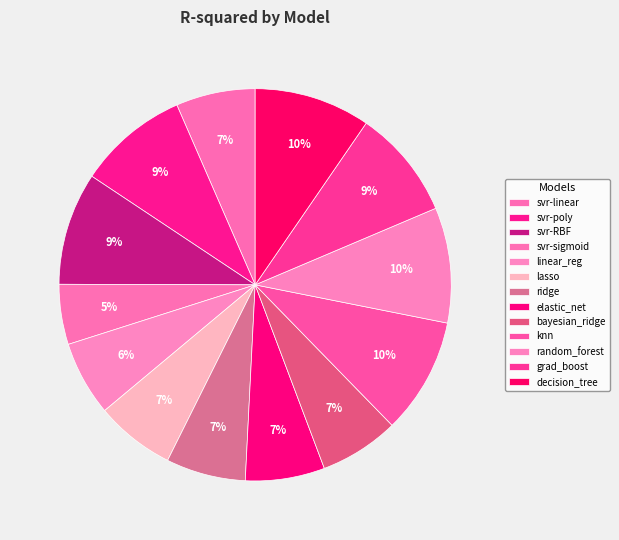

How many slices are in this pie chart?

13